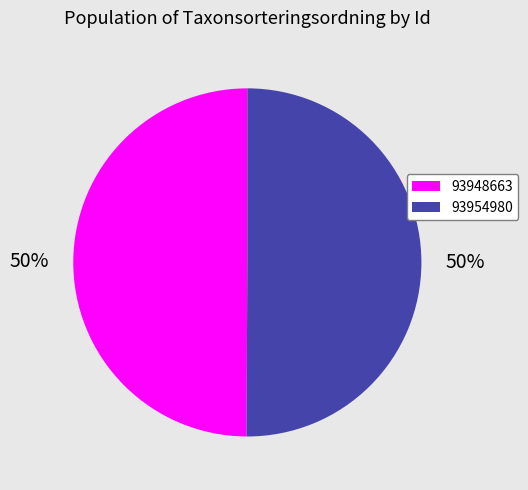

To the nearest percent, what is the average slice percentage?

50%